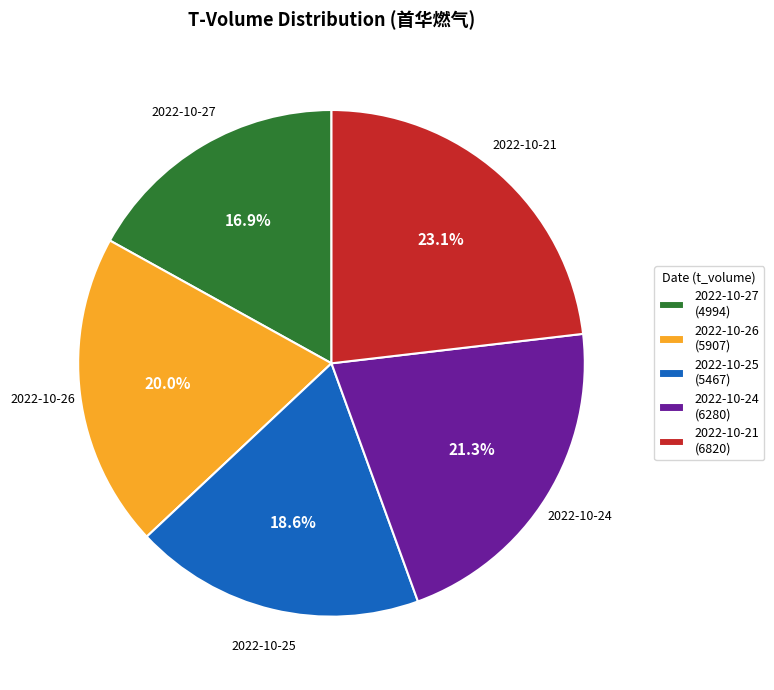

To the nearest percent, what portion does 2022-10-25 represent?

19%